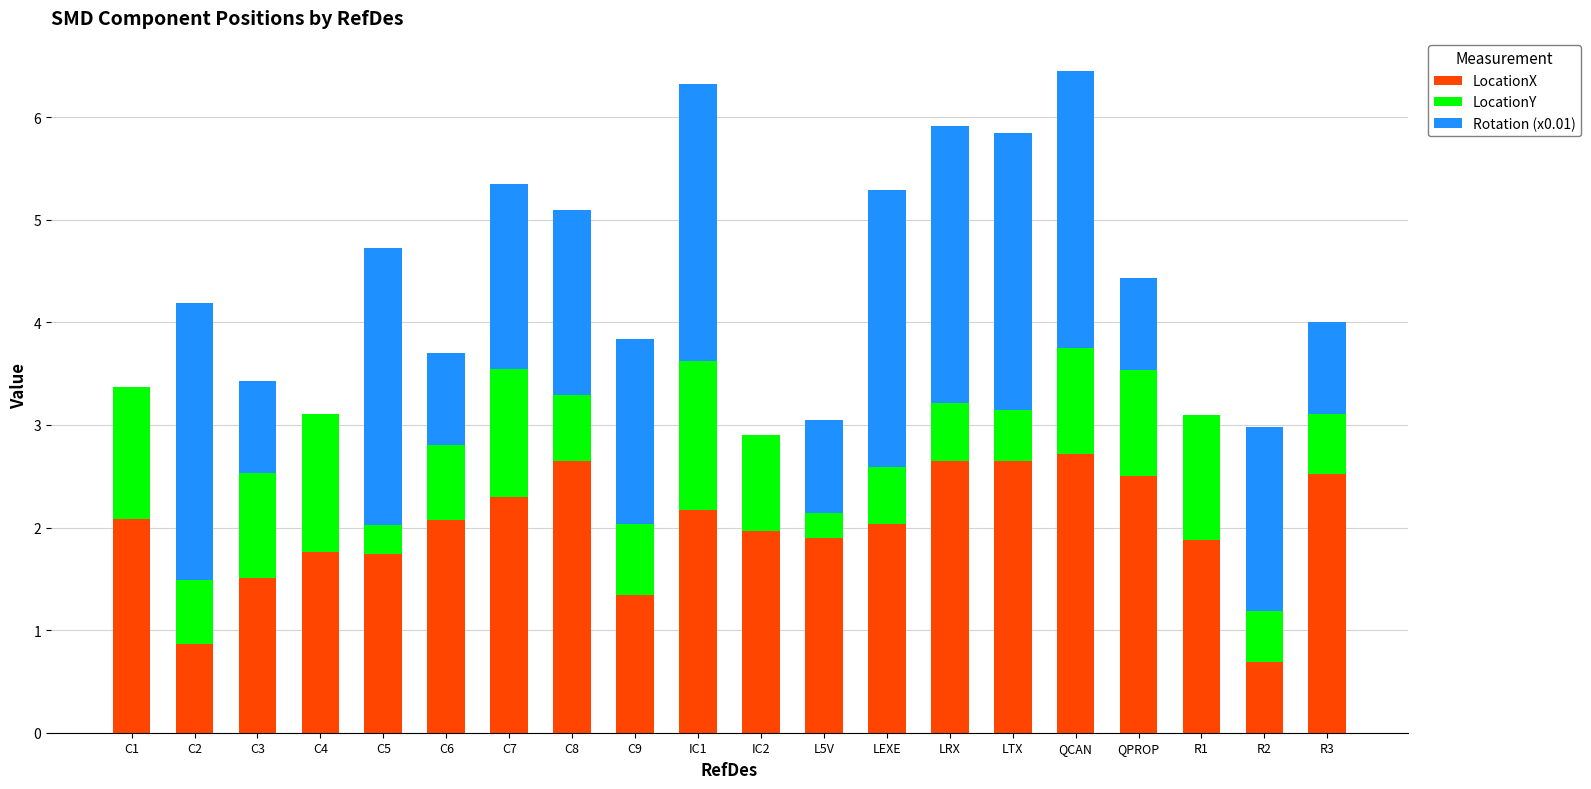

The value of LocationX at LEXE is 2.0. True or false?

True